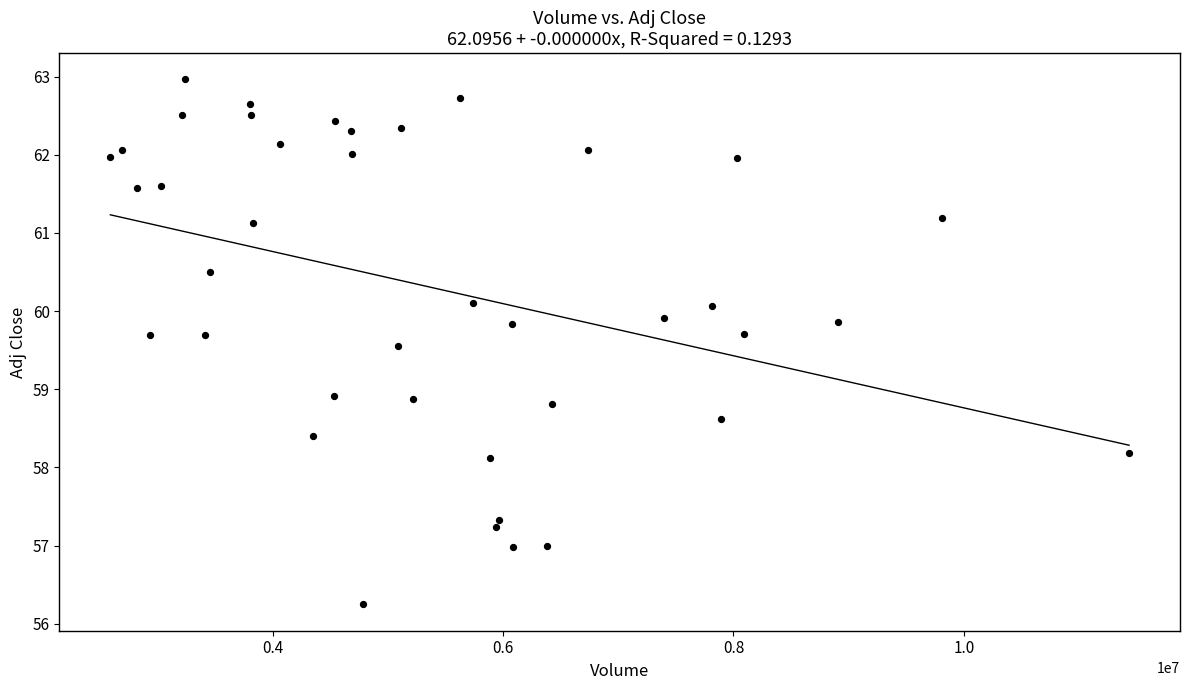

What is the range of Y values (max minus min)?

6.7